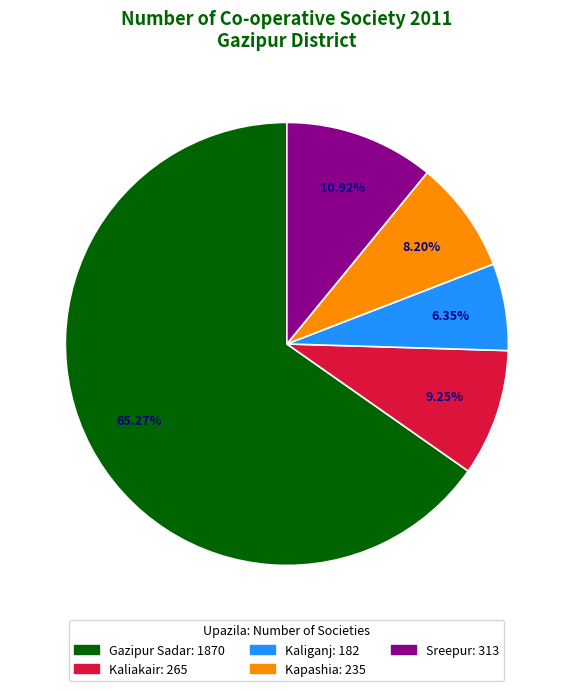

Approximately how many times larger is the value at Kaliakair compared to Kapashia?

1.1